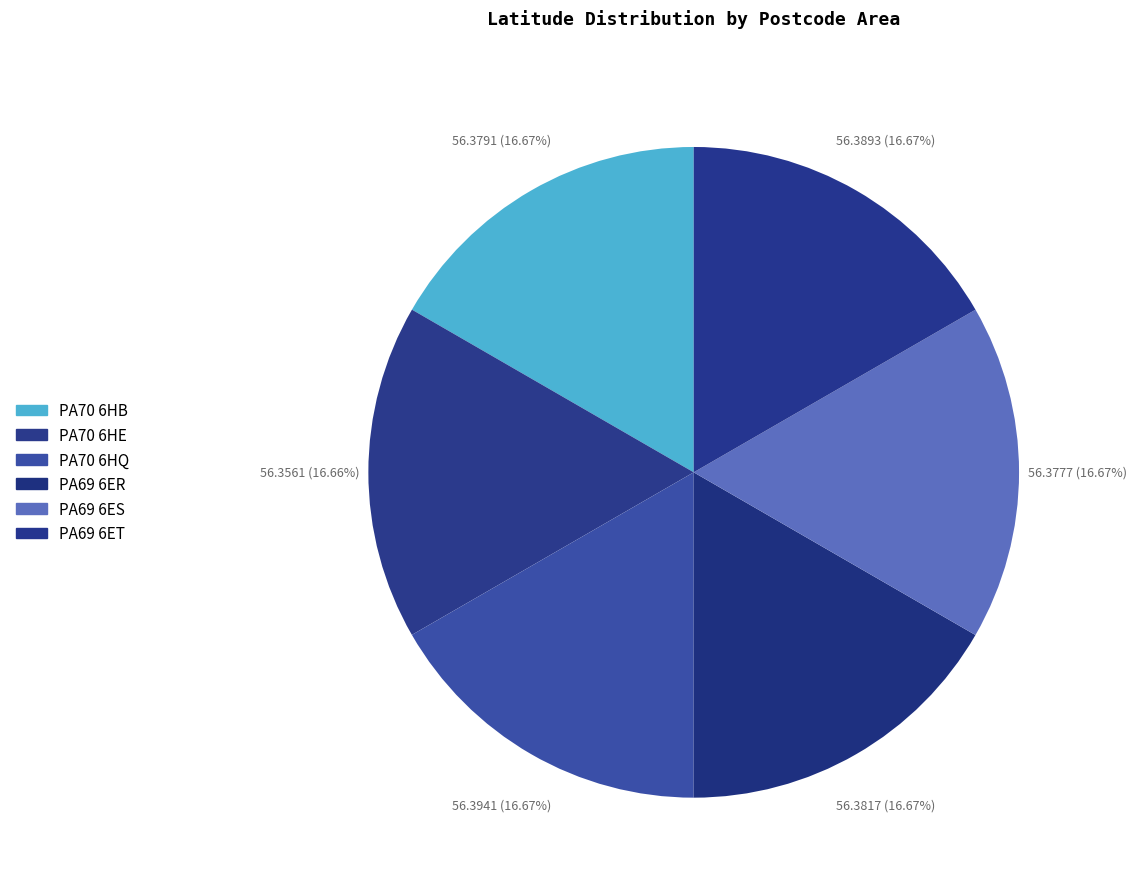

Count the number of slices in the pie.

6